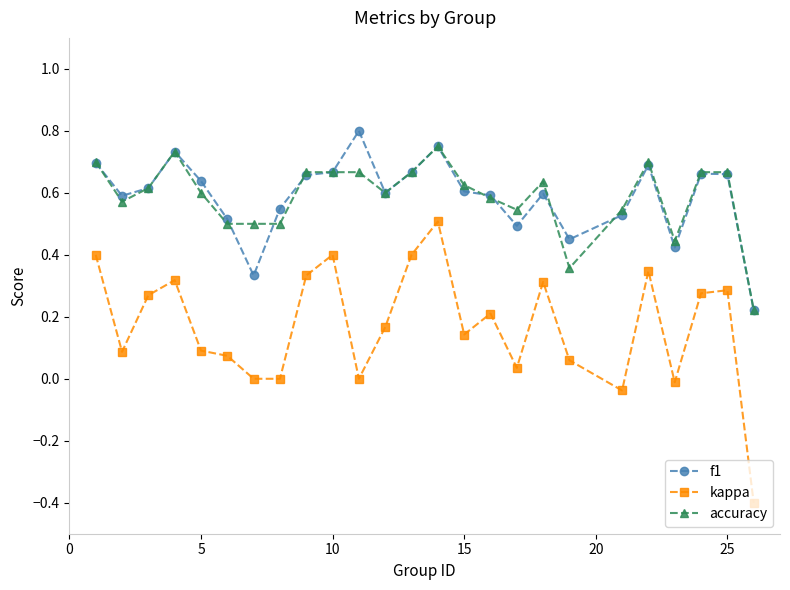

What is the minimum value shown in the chart?

-0.4